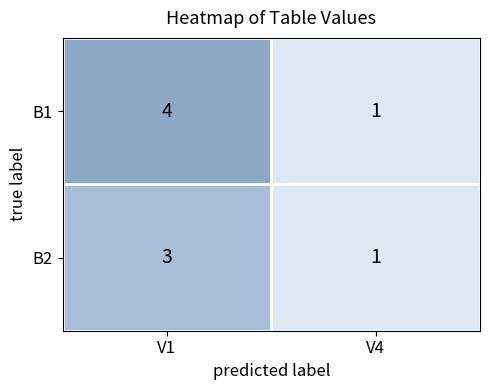

What is the difference between the highest and lowest values at V1?

1